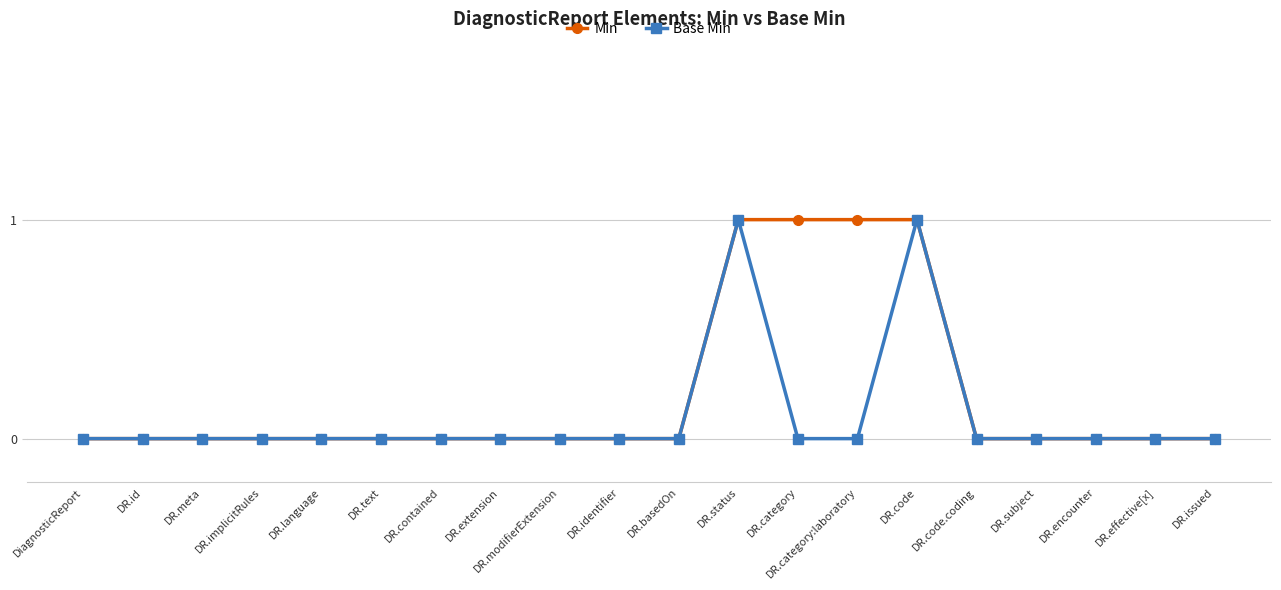

What position from the left is DR.contained?

7